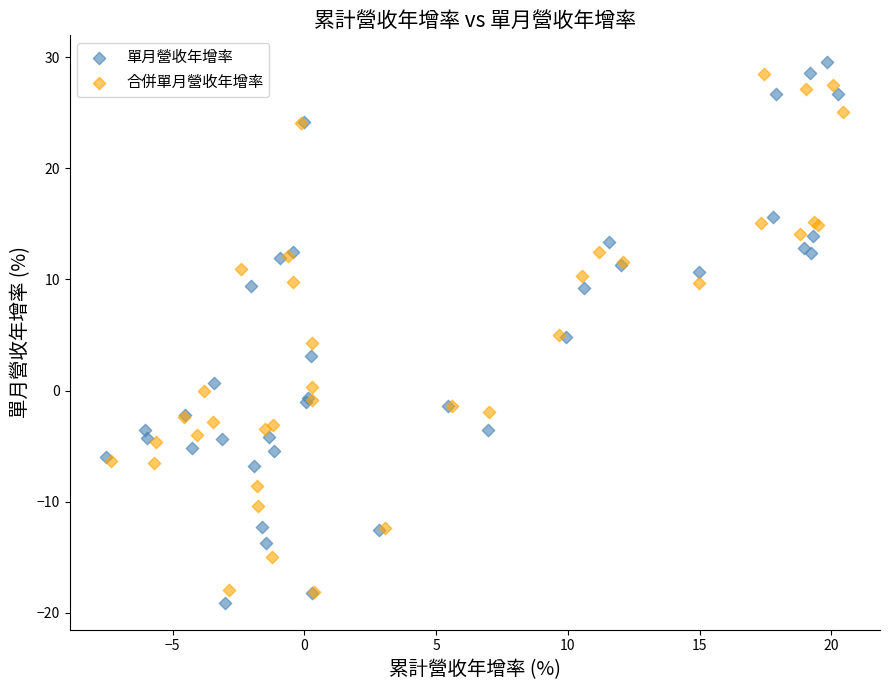

Which series reaches the minimum Y coordinate?

單月營收年增率